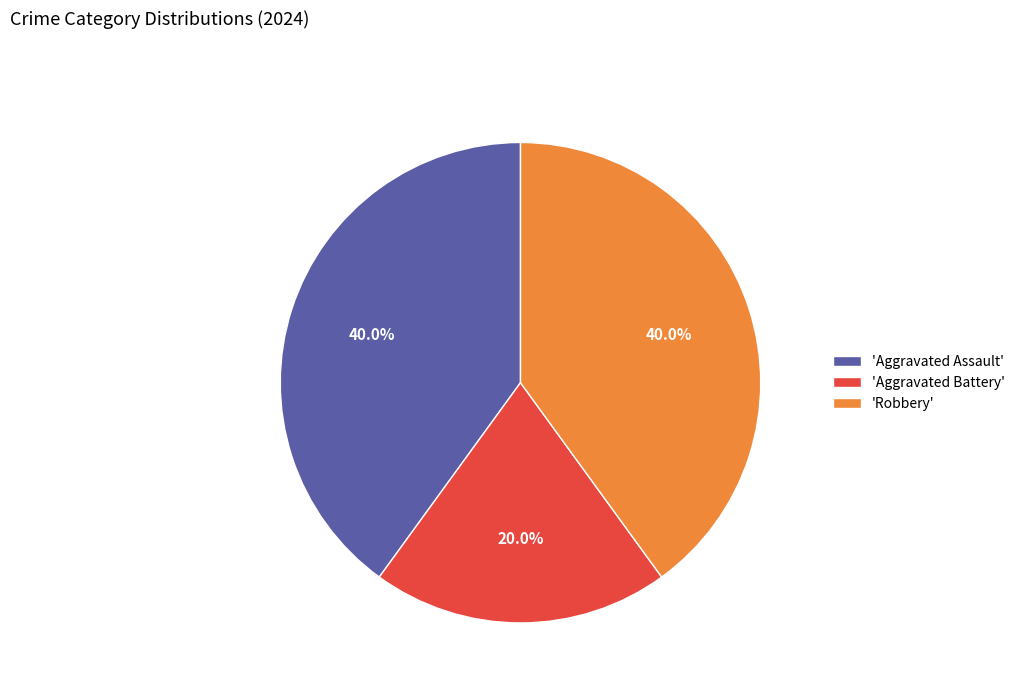

How many slices are in this pie chart?

3